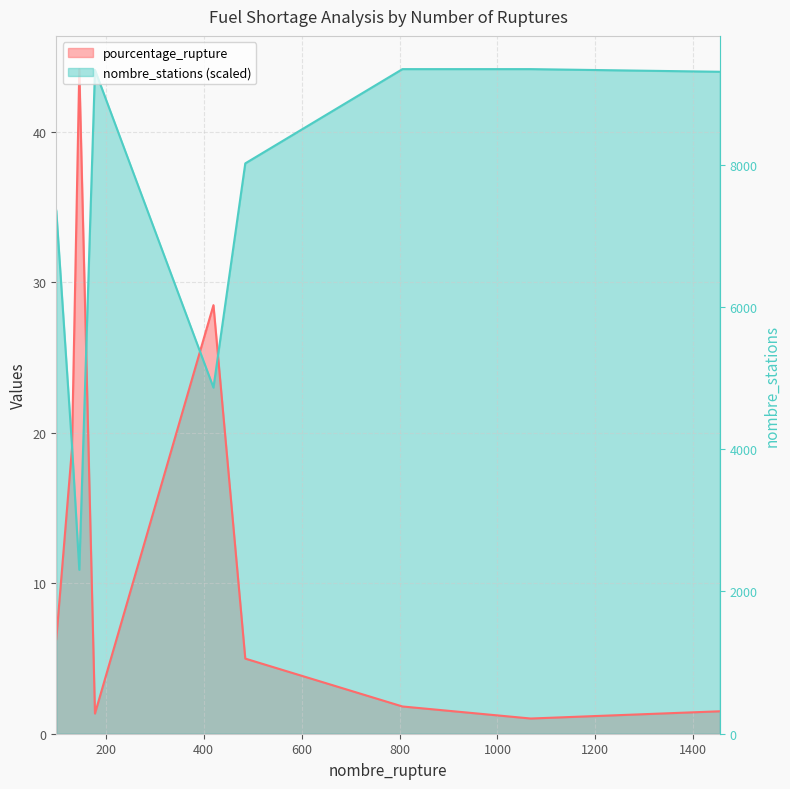

List the series in order of their peak value, lowest first.

pourcentage_rupture, nombre_stations